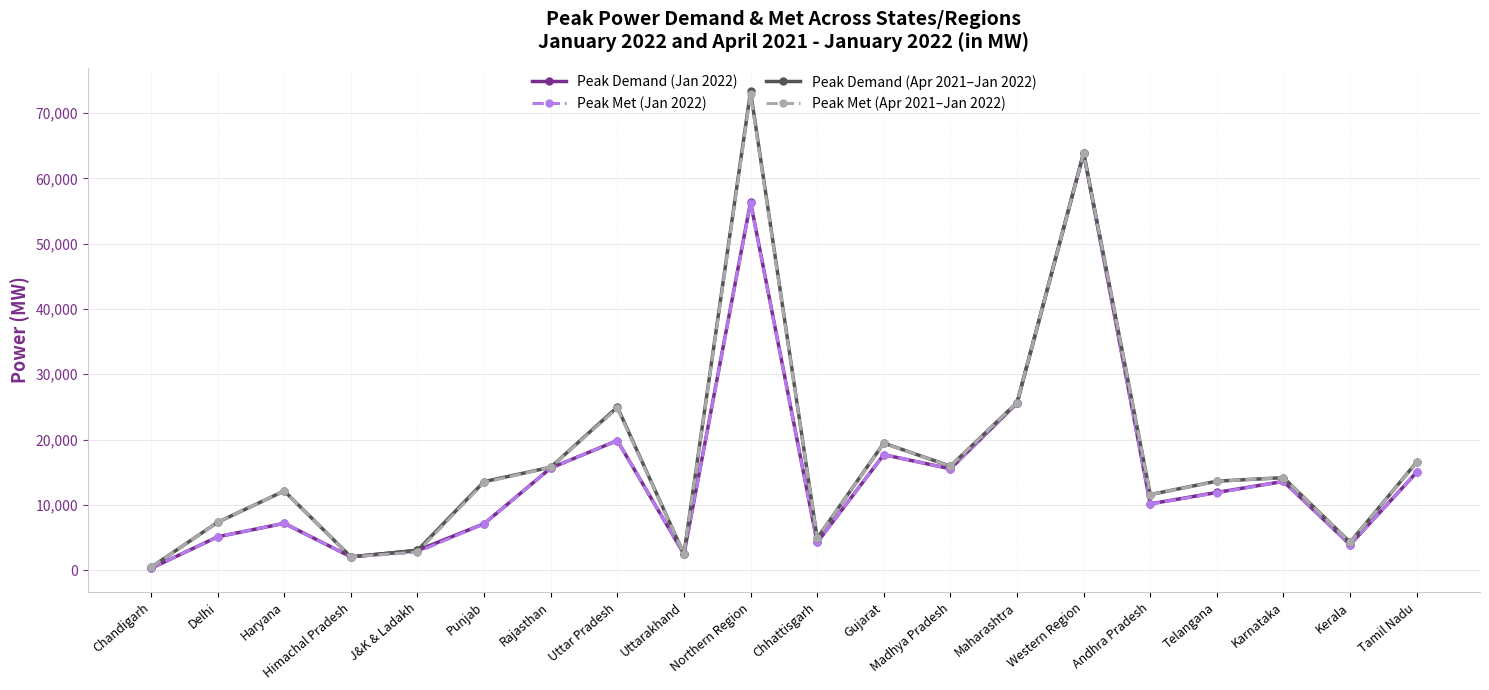

Reading right to left, extract all data points from this chart.

Peak Demand (Jan 2022): 14987	3892	13581	11897	10143	63873	25560	15517	17680	4242	56363	2468	19840	15634	7105	3020	2030	7164	5104	271
Peak Met (Jan 2022): 14979	3889	13581	11840	10122	63829	25542	15517	17680	4242	56213	2468	19840	15634	7105	2770	2030	7164	5104	271
Peak Demand (Apr 2021–Jan 2022): 16541	4261	14158	13622	11570	63873	25653	15917	19451	4878	73305	2468	24965	15752	13556	3020	2030	12120	7323	426
Peak Met (Apr 2021–Jan 2022): 16519	4235	14158	13595	11570	63829	25644	15917	19431	4870	72935	2468	24795	15752	13431	2770	2030	12120	7323	426